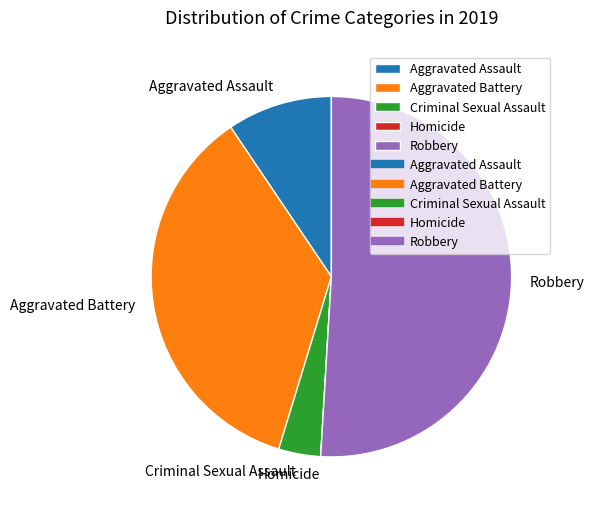

Combined, do Aggravated Battery and Robbery account for over 50%?

Yes